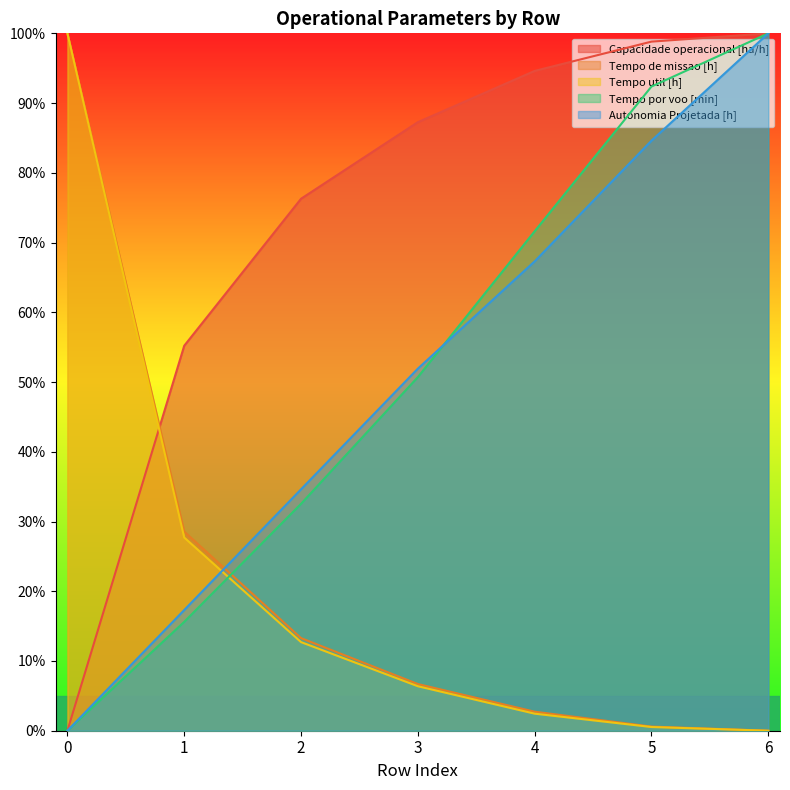

List the labels in order of Tempo de missao [h] value, largest first.

0, 1, 2, 3, 4, 5, 6